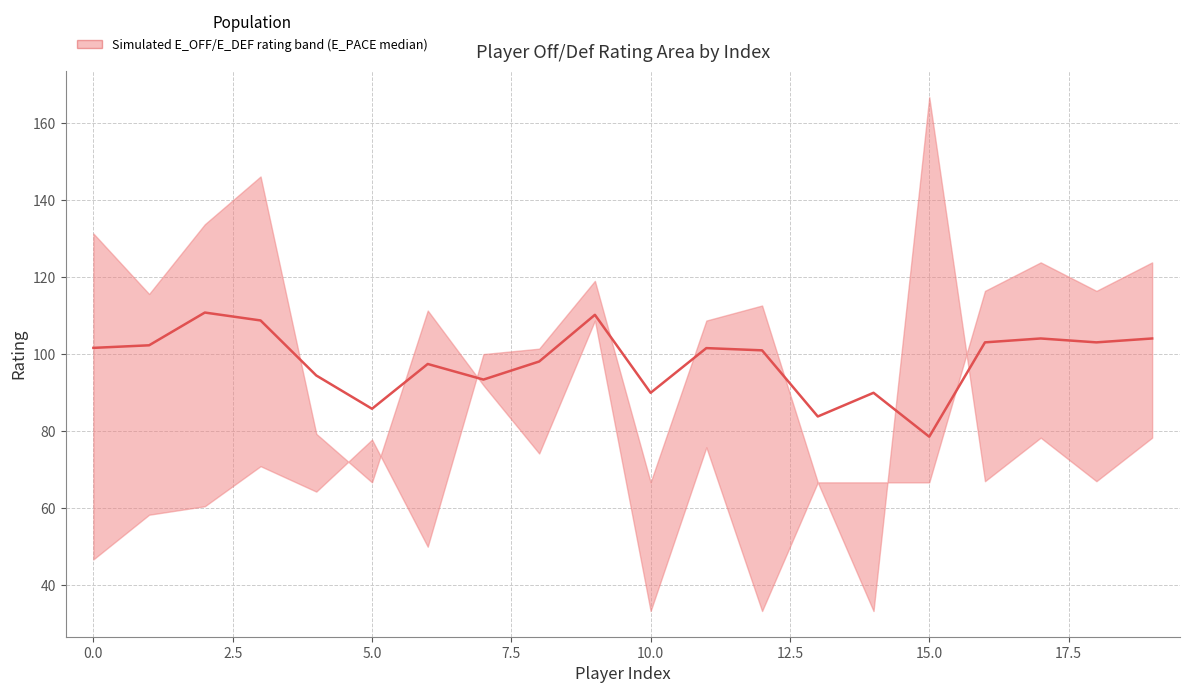

The value at 0.0 is 164.9. True or false?

False